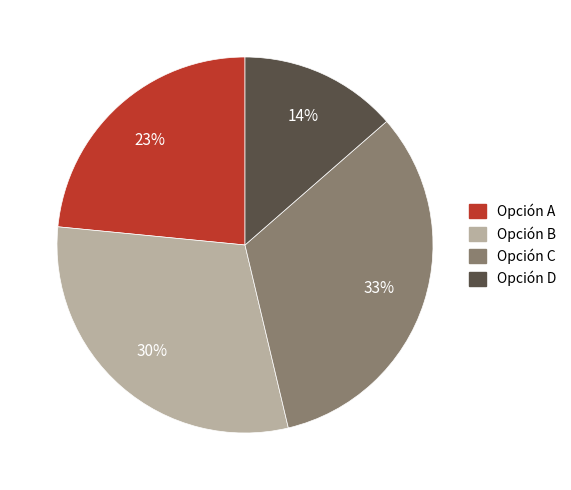

Does any single category account for the majority?

No